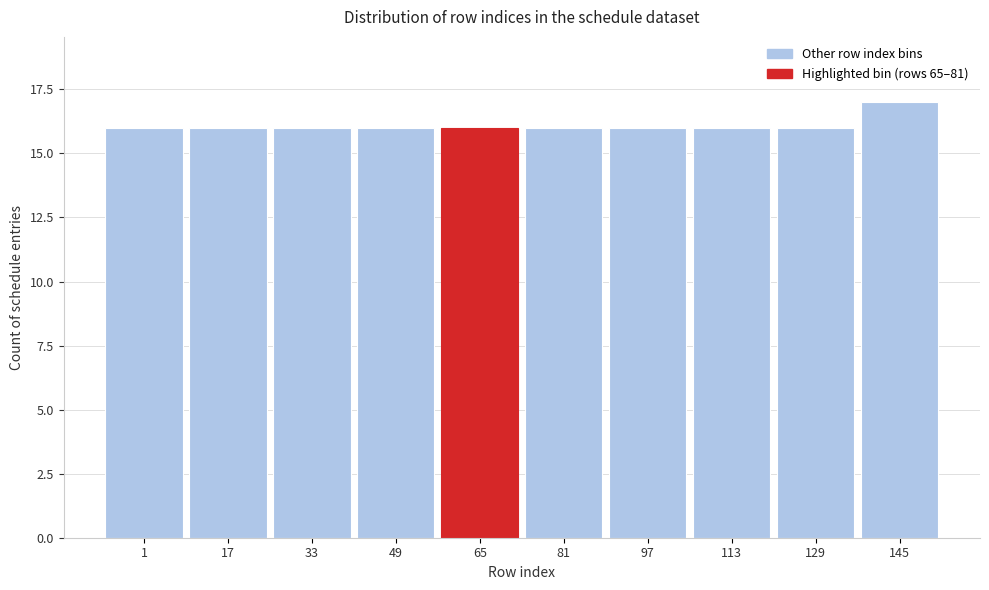

Reading left to right, what are all the values shown in this chart?

1=16	17=16	33=16	49=16	65=16	81=16	97=16	113=16	129=16	145=17